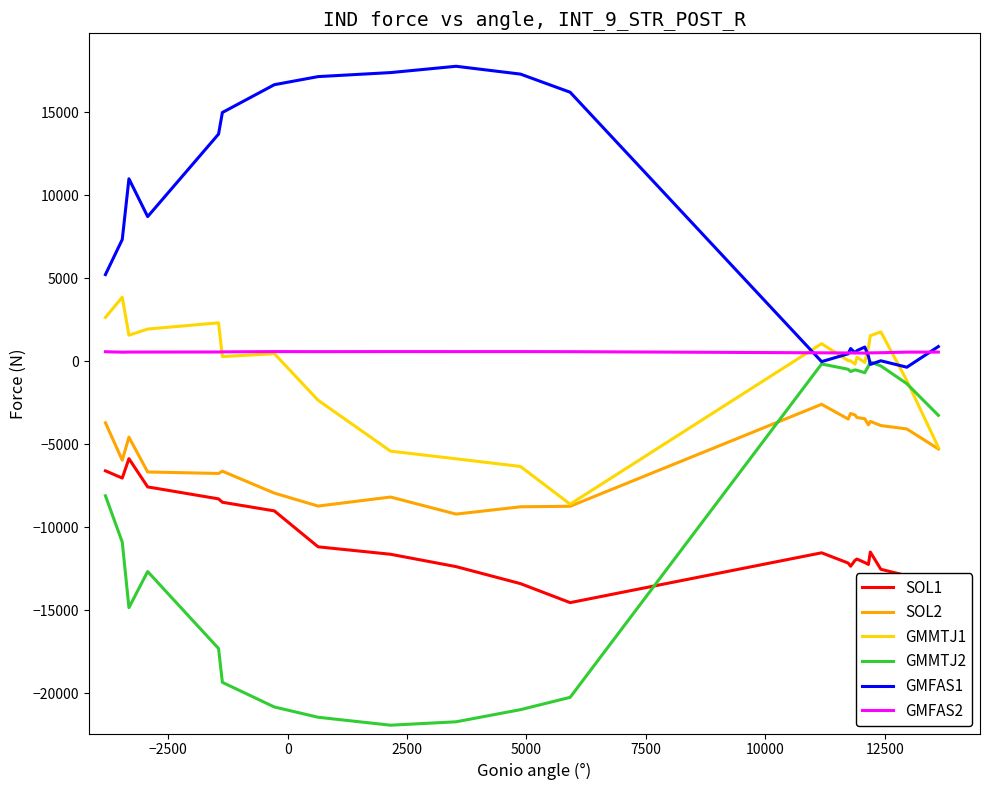

What are all the series names shown in the legend?

SOL1, SOL2, GMMTJ1, GMMTJ2, GMFAS1, GMFAS2